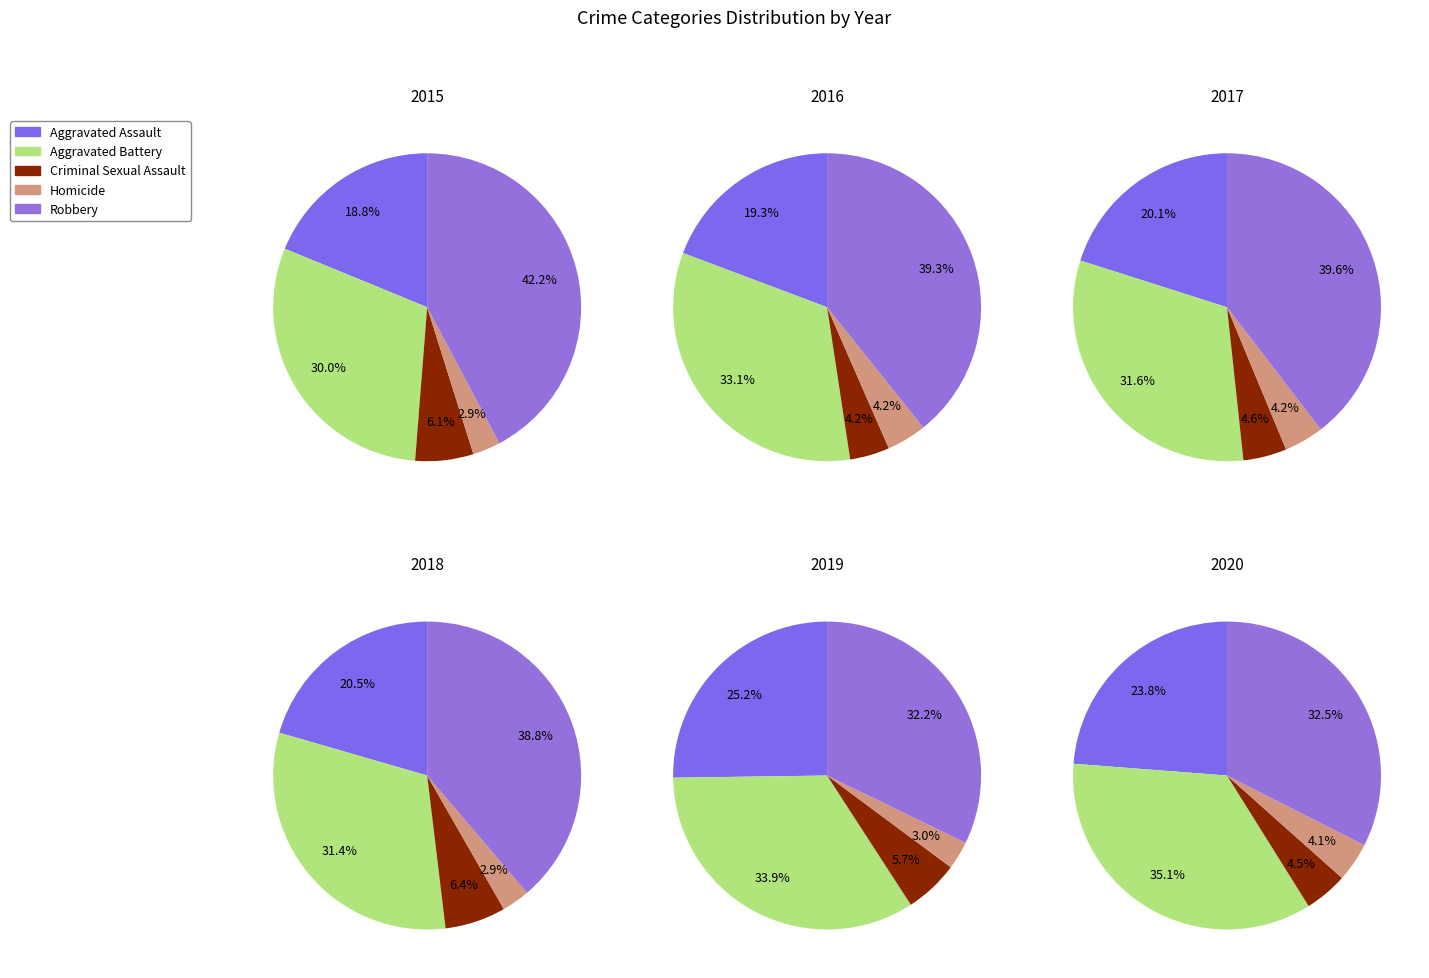

Which slice is the largest?

Robbery